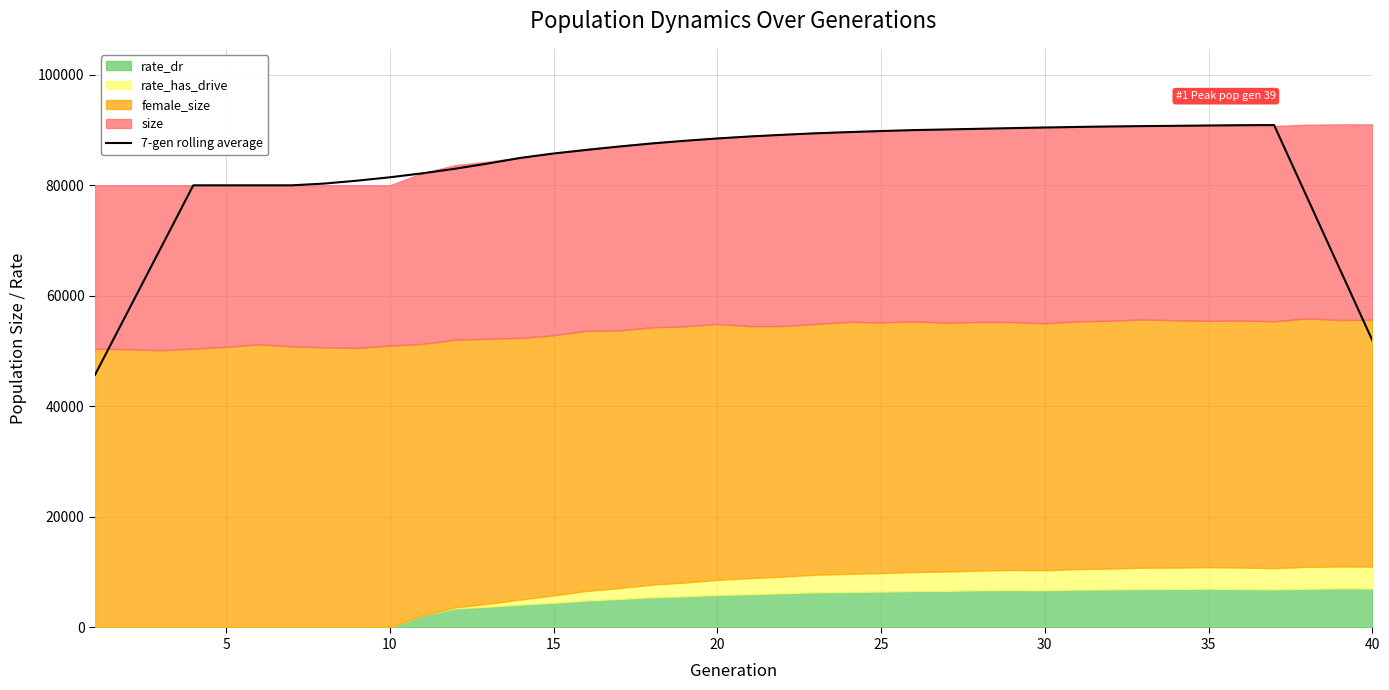

True or false: the data shows 88473.8 at 20.

True